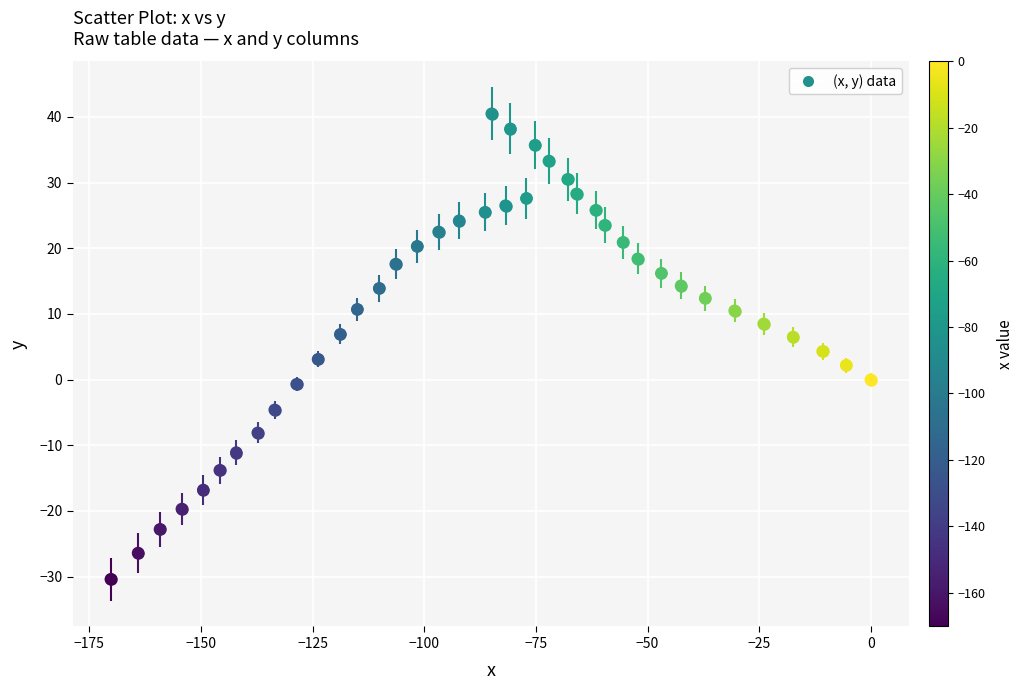

What is the range of X values (max minus min)?

170.2